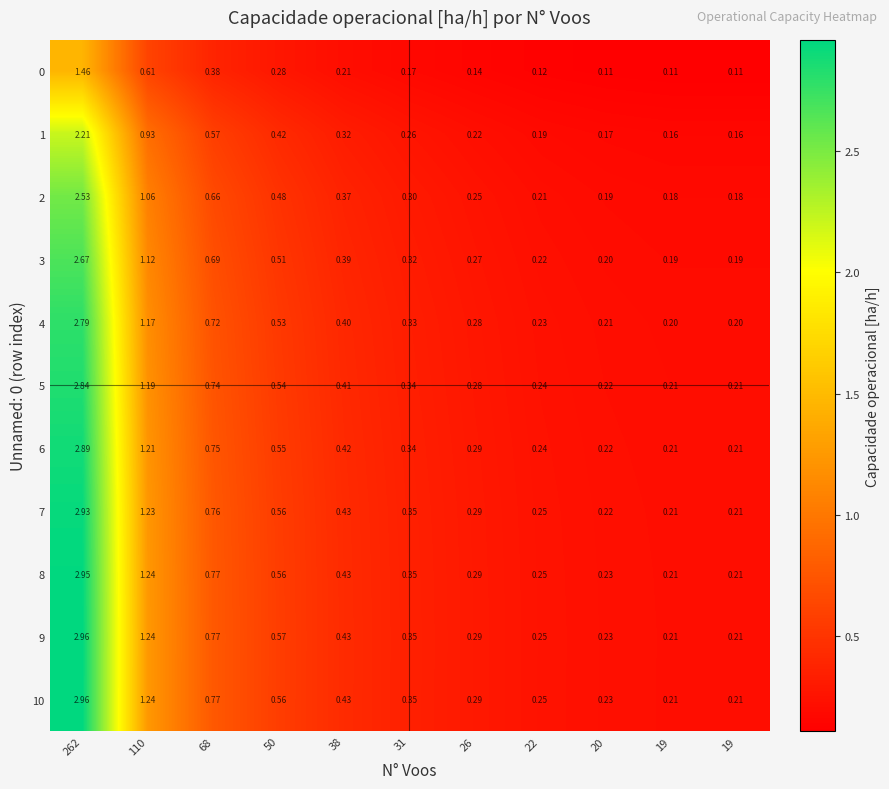

How many series are shown in this chart?

11